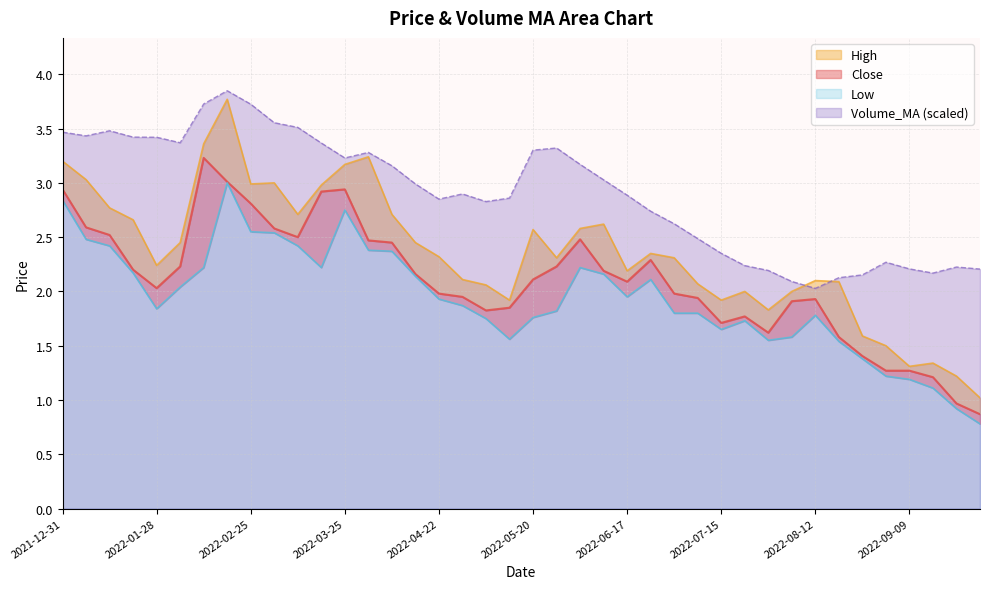

What is the average value of the Volume_MA series?

2.9